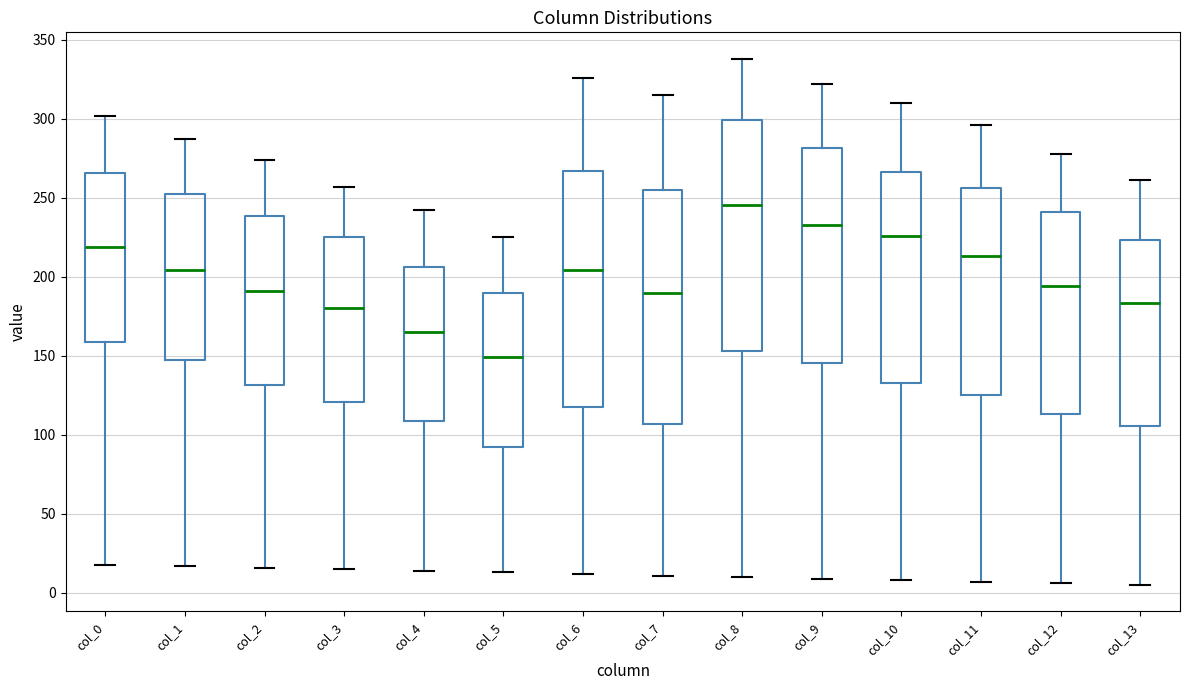

Reading left to right, read every box against the y-axis: the position of its median line, the range the box covers, and the ends of its whiskers. The values are not printed on the chart, so give them approximately, as read against the axis.

col_0: median 220, box 160 to 265, whiskers 20 to 300
col_1: median 205, box 150 to 255, whiskers 15 to 285
col_2: median 190, box 130 to 240, whiskers 15 to 275
col_3: median 180, box 120 to 225, whiskers 15 to 255
col_4: median 165, box 110 to 205, whiskers 15 to 240
col_5: median 150, box 95 to 190, whiskers 15 to 225
col_6: median 205, box 120 to 265, whiskers 10 to 325
col_7: median 190, box 105 to 255, whiskers 10 to 315
col_8: median 245, box 155 to 300, whiskers 10 to 340
col_9: median 235, box 145 to 280, whiskers 10 to 320
col_10: median 225, box 135 to 265, whiskers 10 to 310
col_11: median 215, box 125 to 255, whiskers 5 to 295
col_12: median 195, box 115 to 240, whiskers 5 to 280
col_13: median 185, box 105 to 225, whiskers 5 to 260